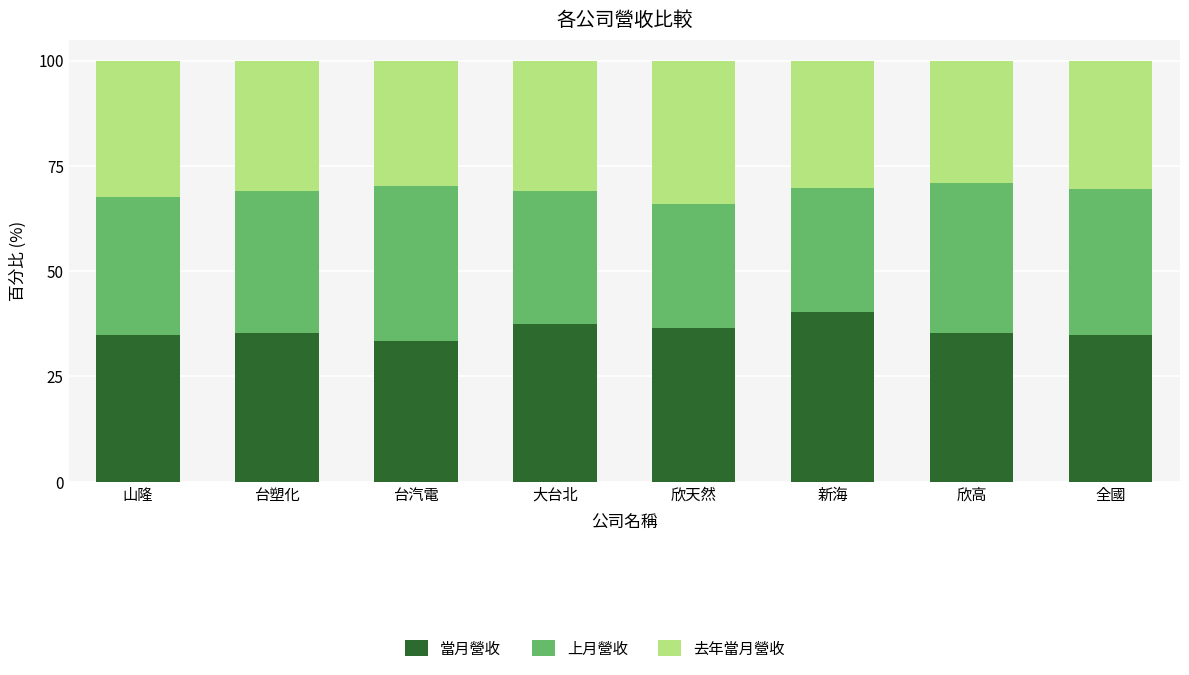

What is the difference between the maximum and second lowest values in the 當月營收 series?

5.4